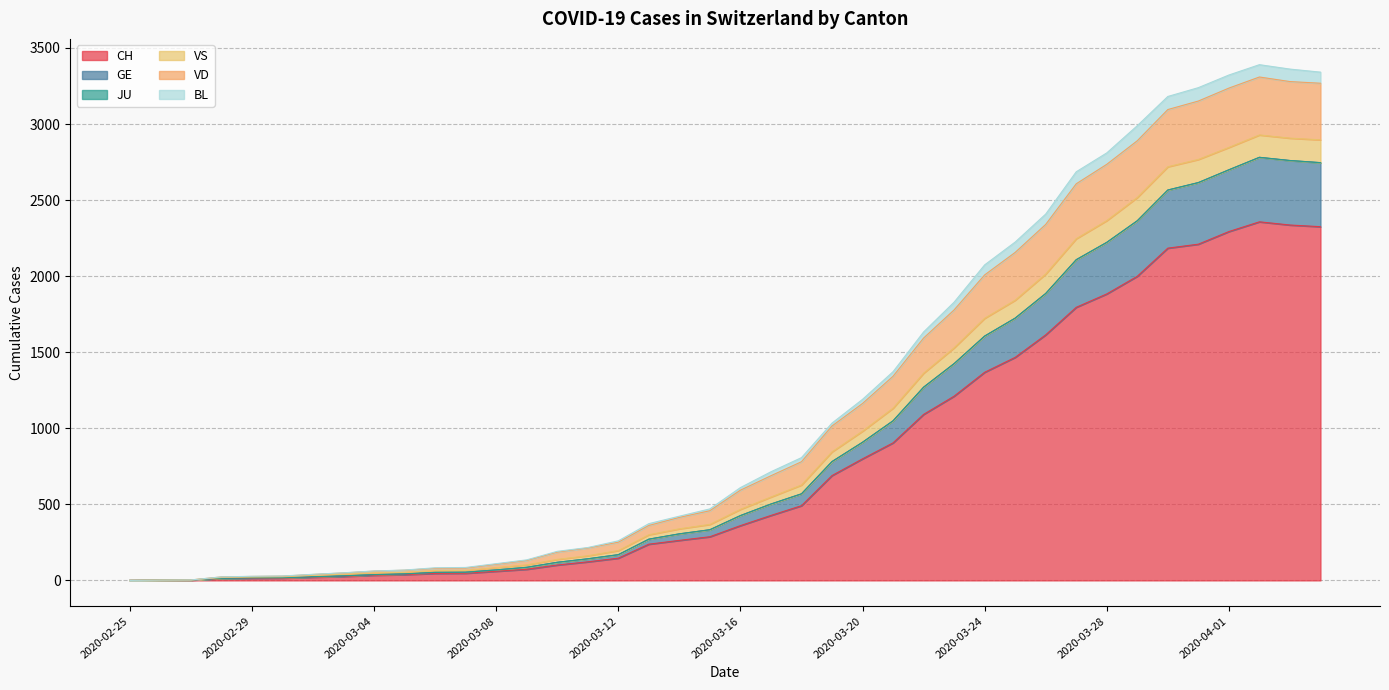

What is the highest value of the CH series?

2357